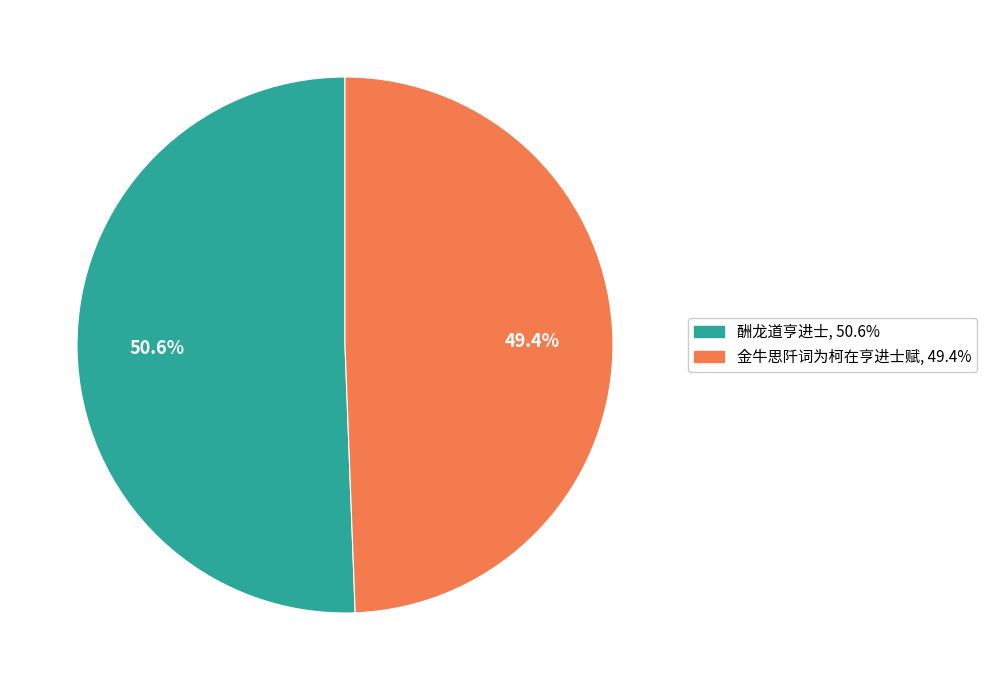

Approximately how many times larger is the value at 金牛思阡词为柯在亨进士赋 compared to 酬龙道亨进士?

1.0